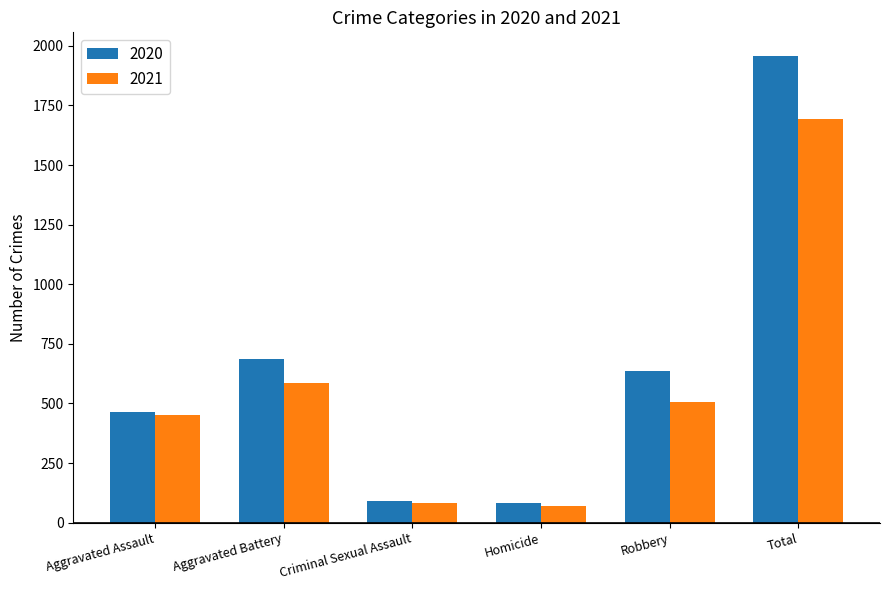

At Robbery, list the series in order from largest to smallest.

2020, 2021